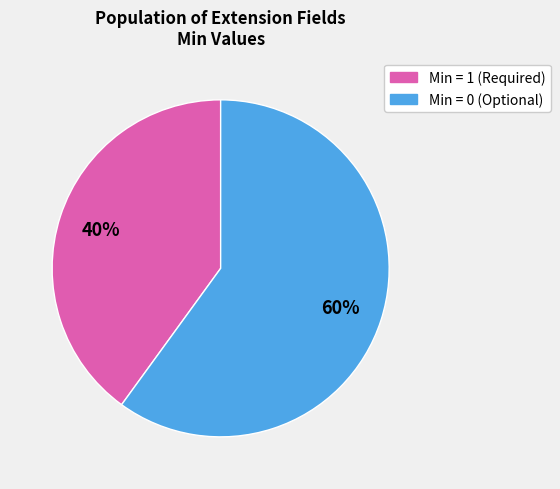

Is there any slice that represents more than half of the pie?

Yes